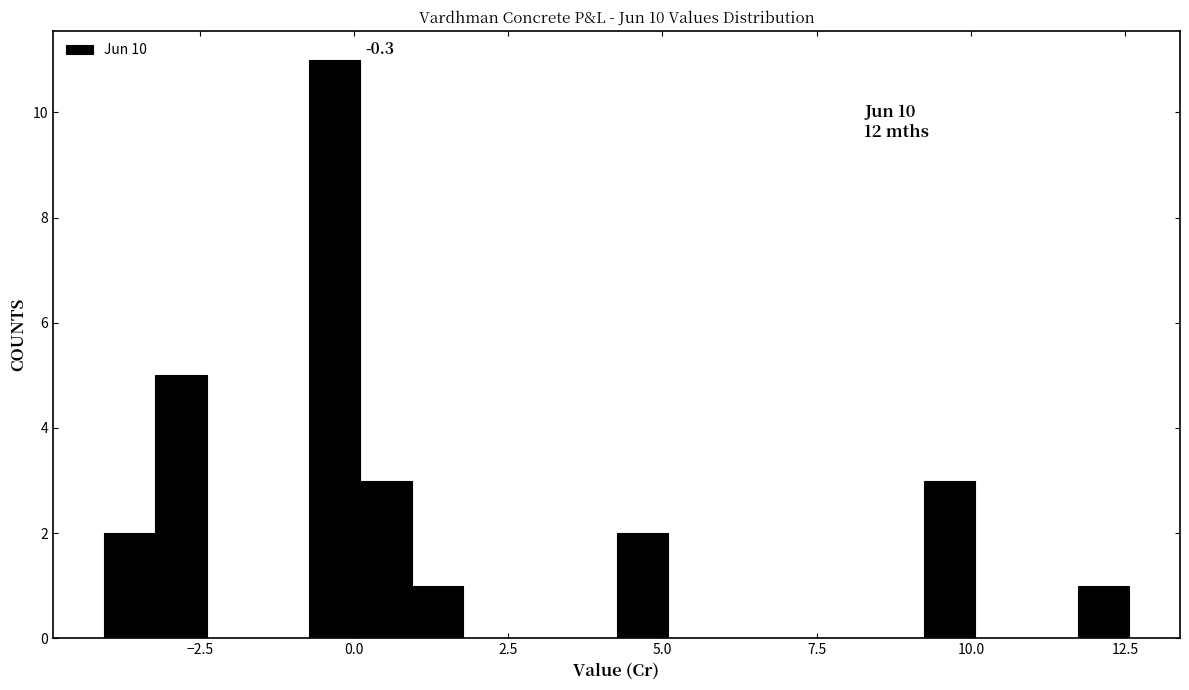

Around what value on the x-axis is the tallest bar? Give the approximate position of its centre, as read against the axis.

-0.5